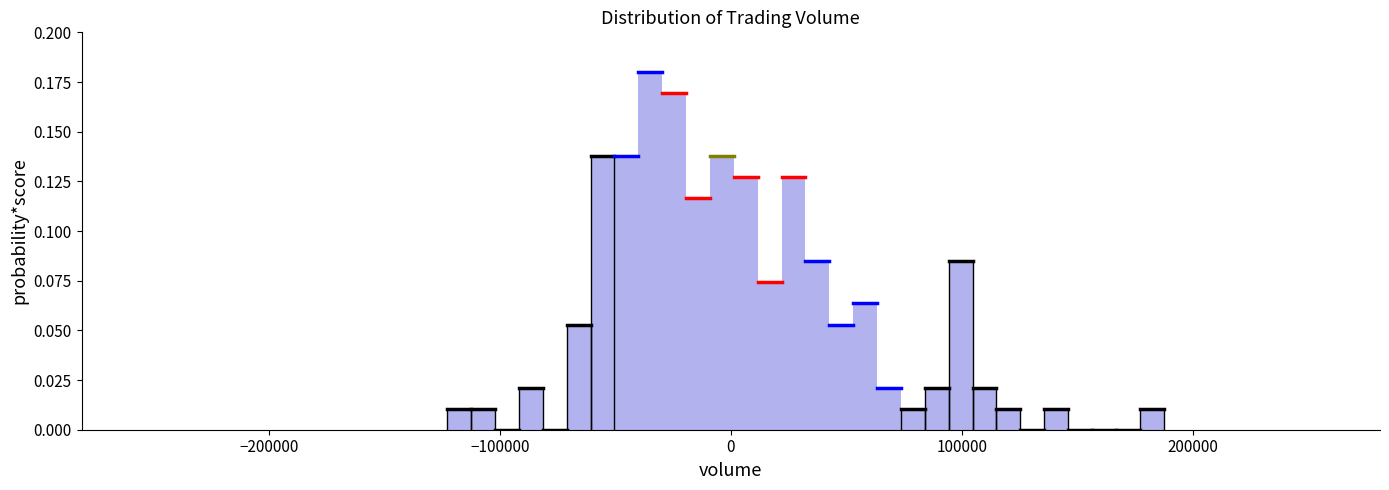

Around what value on the x-axis is the tallest bar? Give the approximate position of its centre, as read against the axis.

-30000